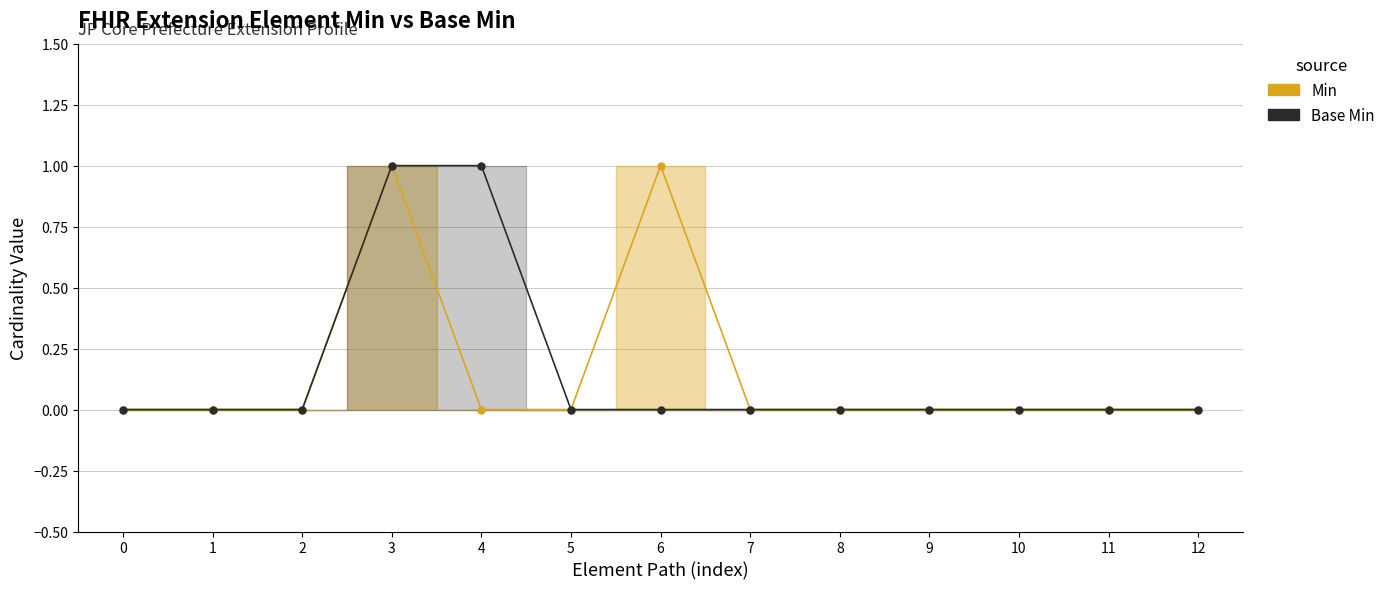

Is it true that Min equals 0 at 8?

True